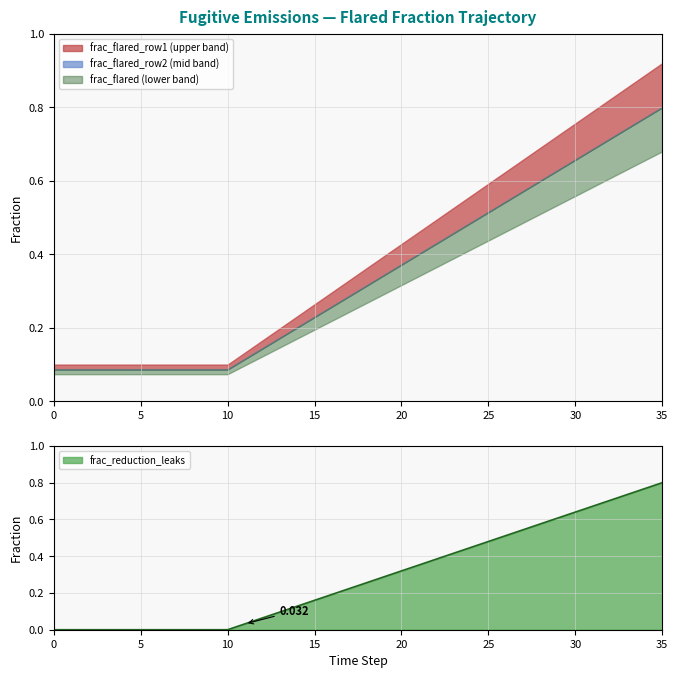

Is it true that frac_flared_row2 equals 0.0 at 9?

False